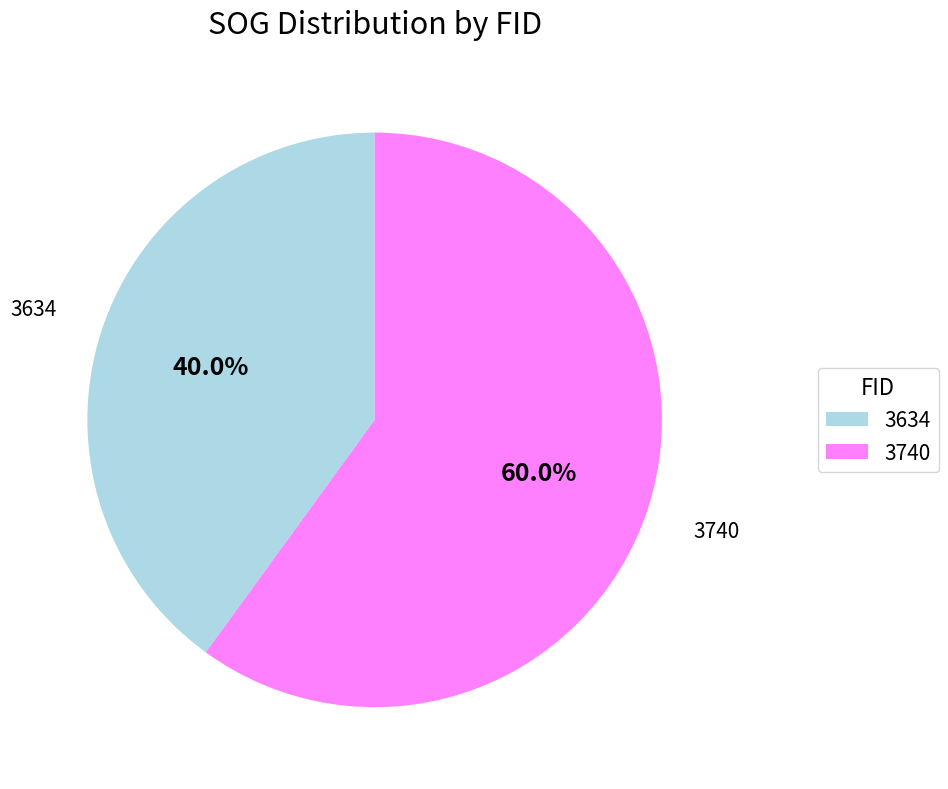

Does any single category account for the majority?

Yes